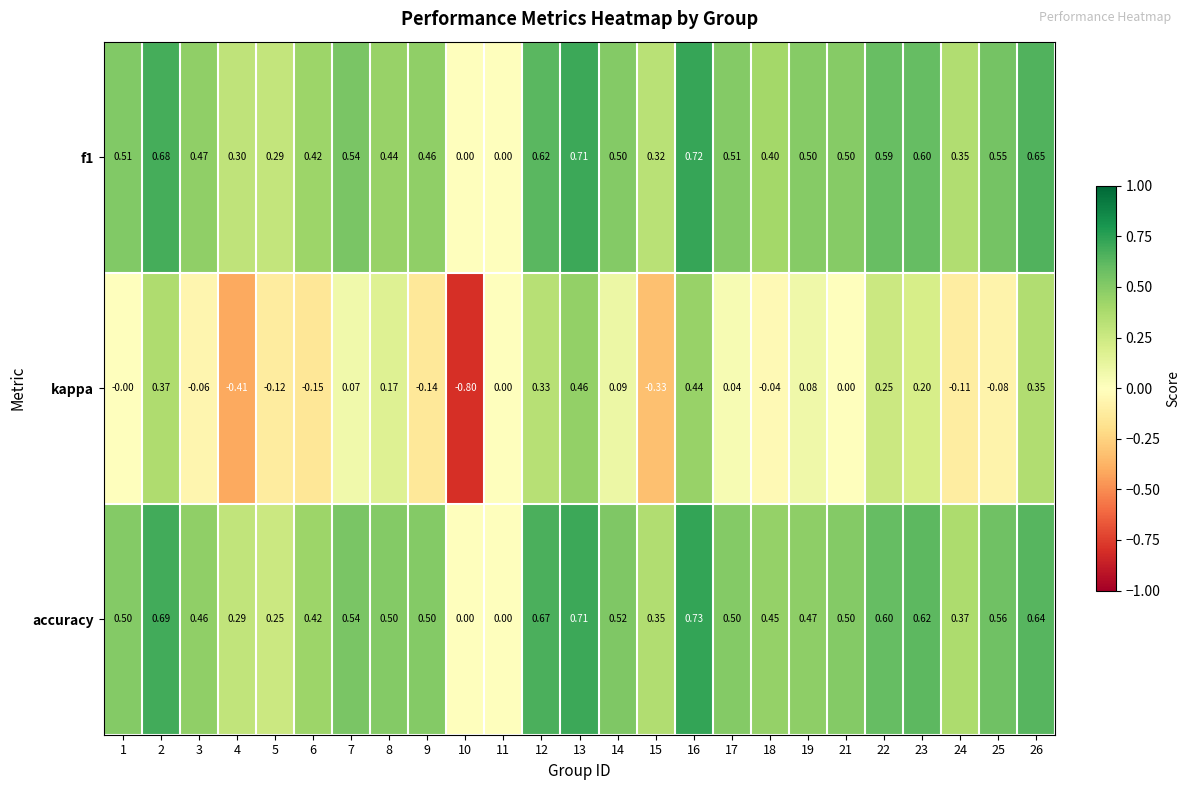

Between 7 and 23, which series saw the biggest shift?

kappa